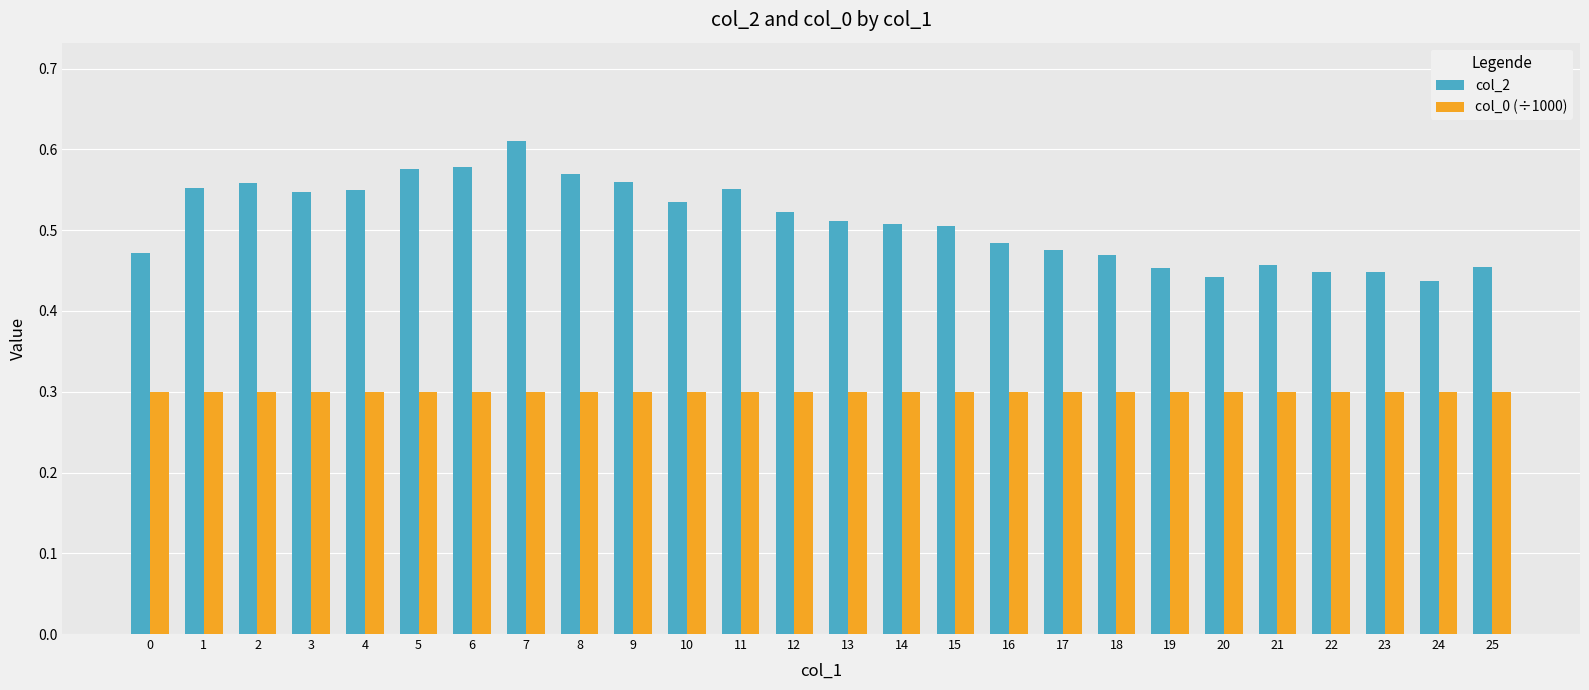

How many col_2 values are between 0 and 1?

26